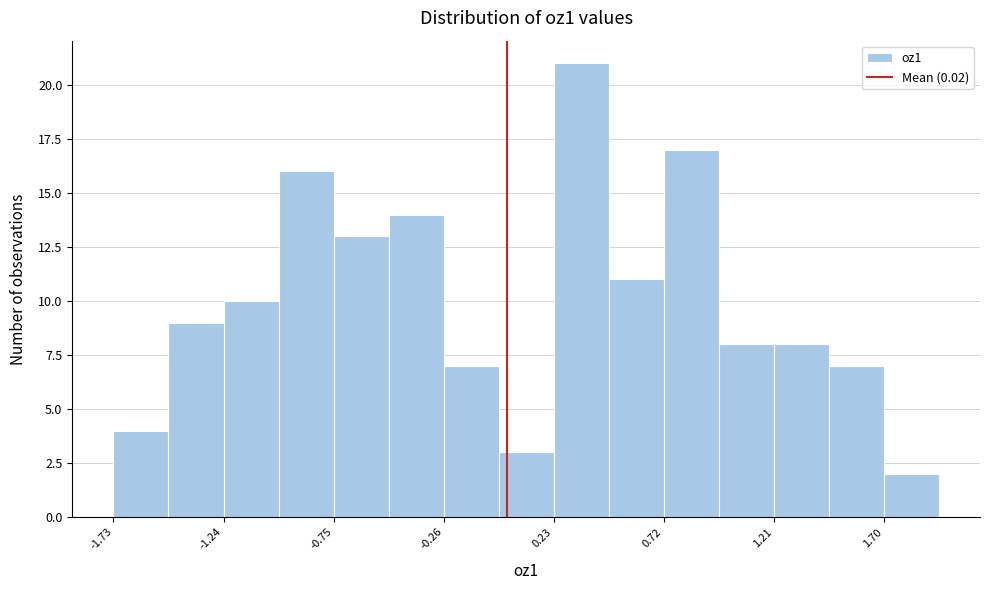

Reading left to right, list every bar in this chart as the range it spans on the x-axis followed by its height. Neither the bar edges nor the heights are printed on the chart, so give them approximately, as read against the axes.

-1.75 to -1.50: 4
-1.50 to -1.25: 9
-1.25 to -1.00: 10
-1.00 to -0.75: 16
-0.75 to -0.50: 13
-0.50 to -0.25: 14
-0.25 to 0.00: 7
0.00 to 0.25: 3
0.25 to 0.45: 21
0.45 to 0.70: 11
0.70 to 0.95: 17
0.95 to 1.20: 8
1.20 to 1.45: 8
1.45 to 1.70: 7
1.70 to 1.95: 2